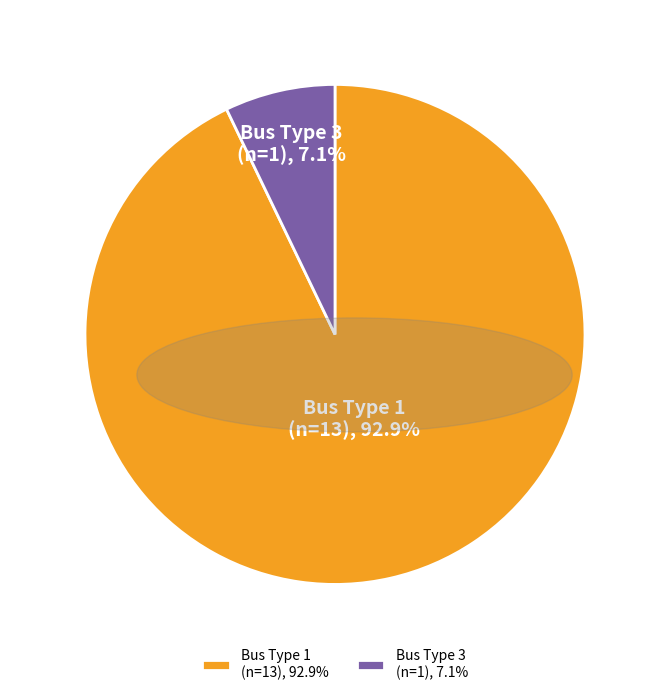

Rank the categories by value from highest to lowest.

Bus Type 1 (n=13), 92.9%, Bus Type 3 (n=1), 7.1%